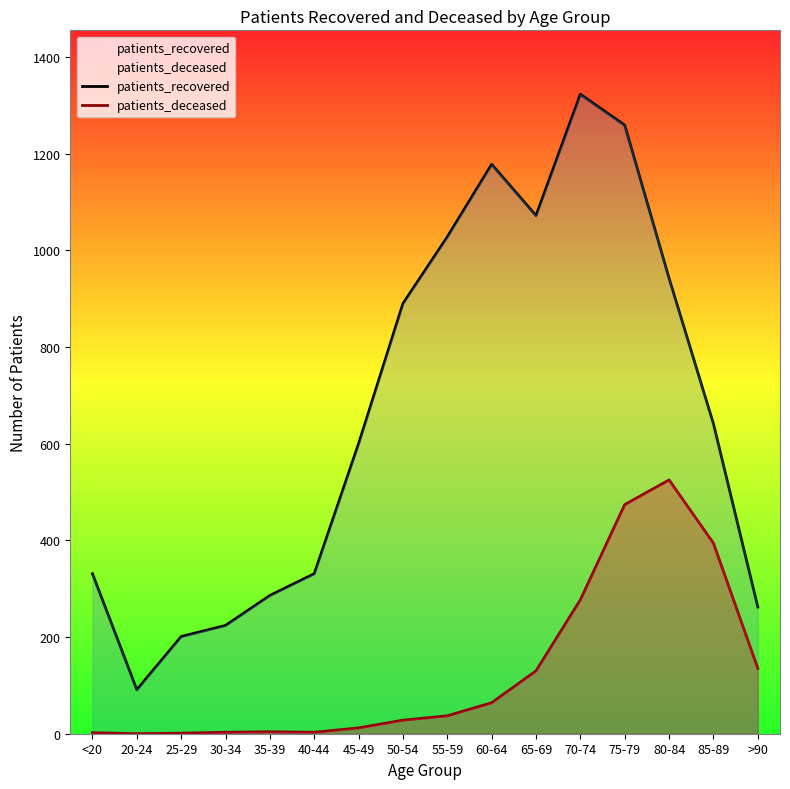

What is the label of the 5th point from the left?

35-39